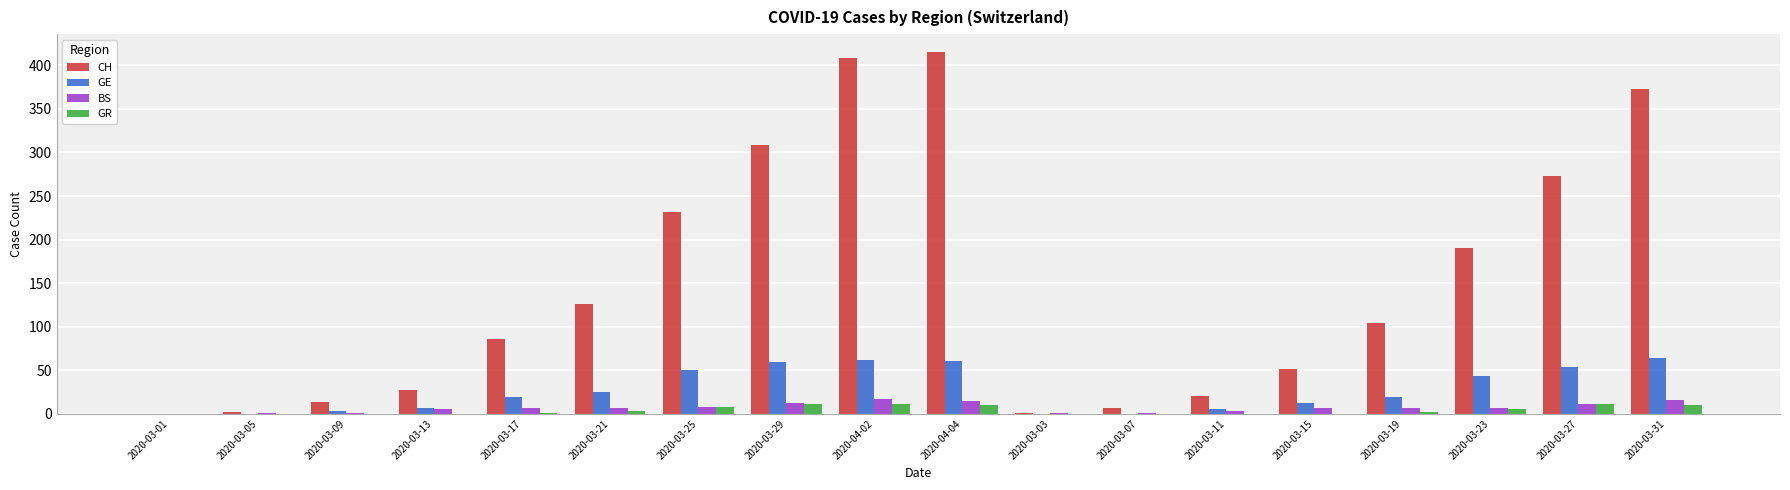

What is the sum of all CH values?

2638